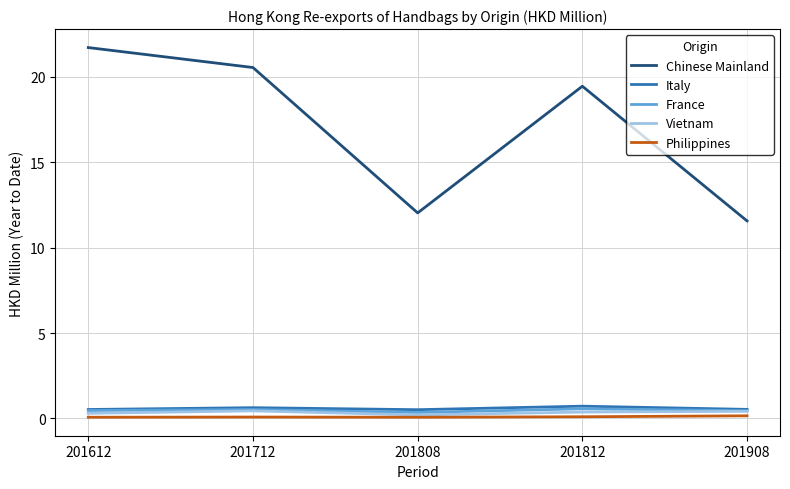

Is it true that Chinese Mainland equals 33.4 at 201712?

False